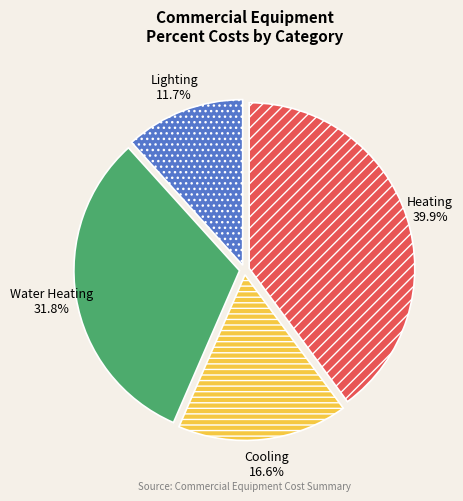

Is there a majority slice in this chart?

No